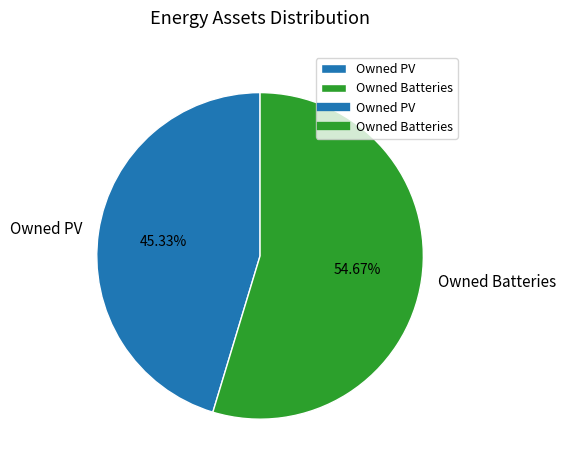

Is it true that Owned Batteries is 55% of the pie?

True